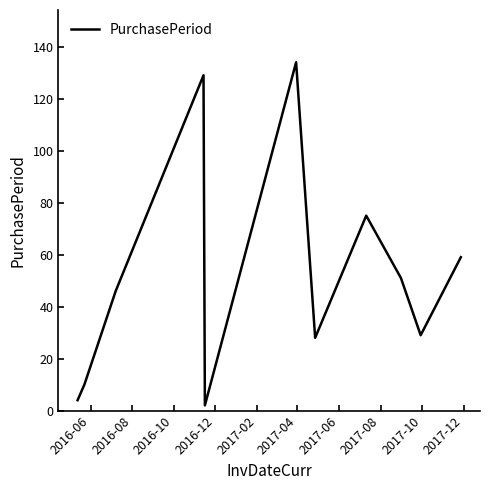

What is the maximum value shown in the chart?

134